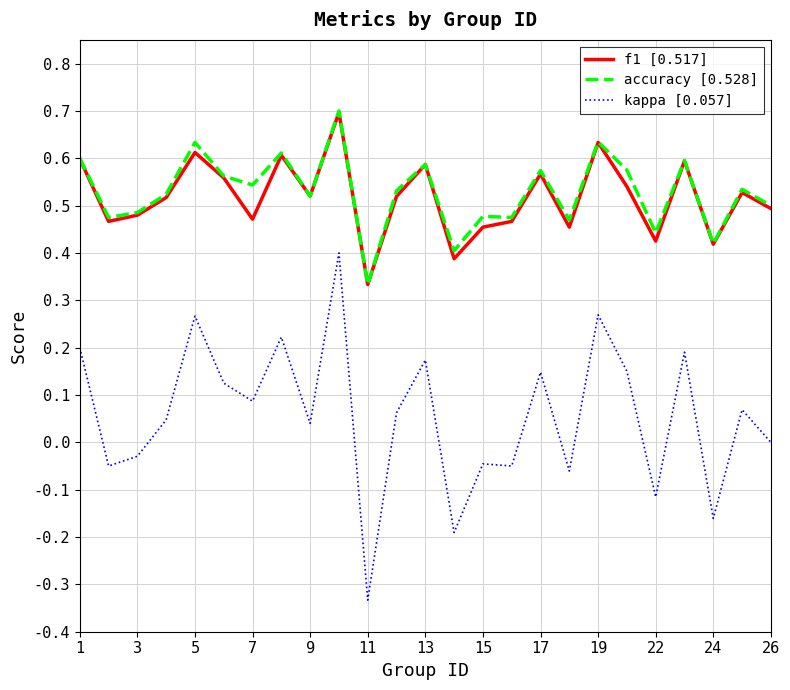

Is this an area chart (filled region under the line)?

No